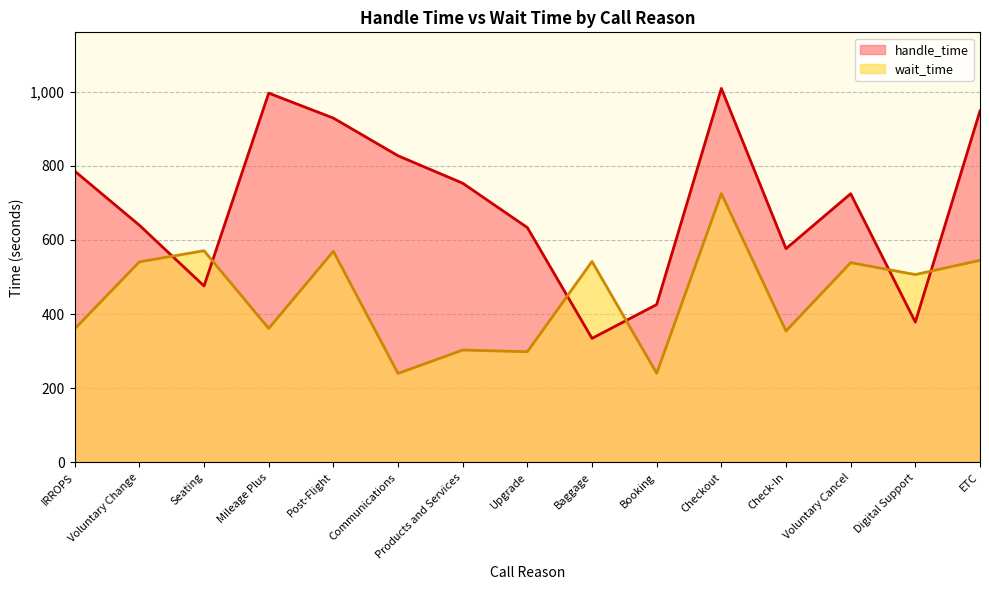

At which category does the chart reach its peak across all series?

Checkout